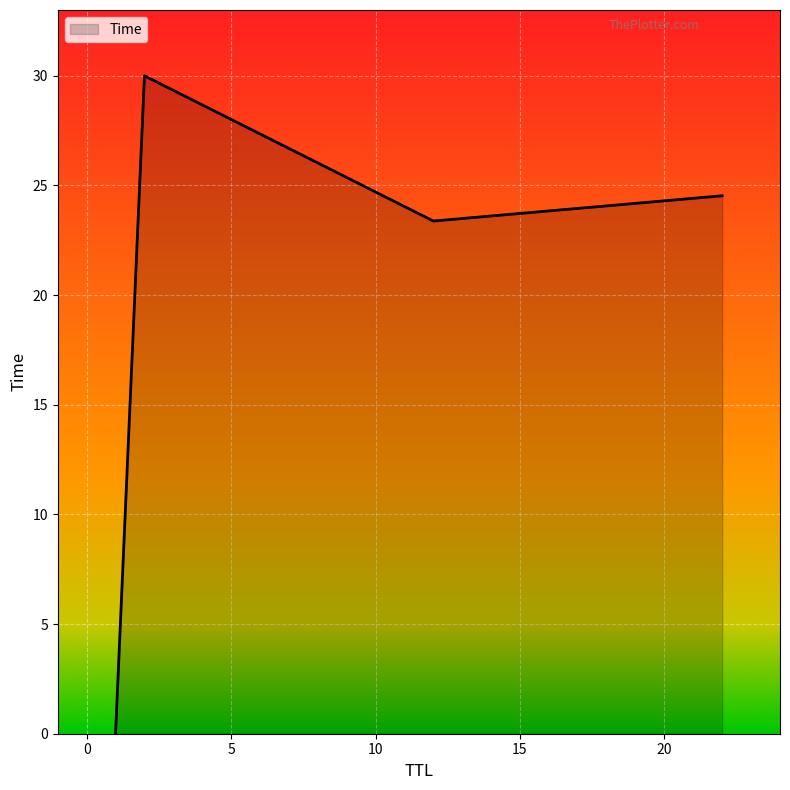

What is the average value?

19.5